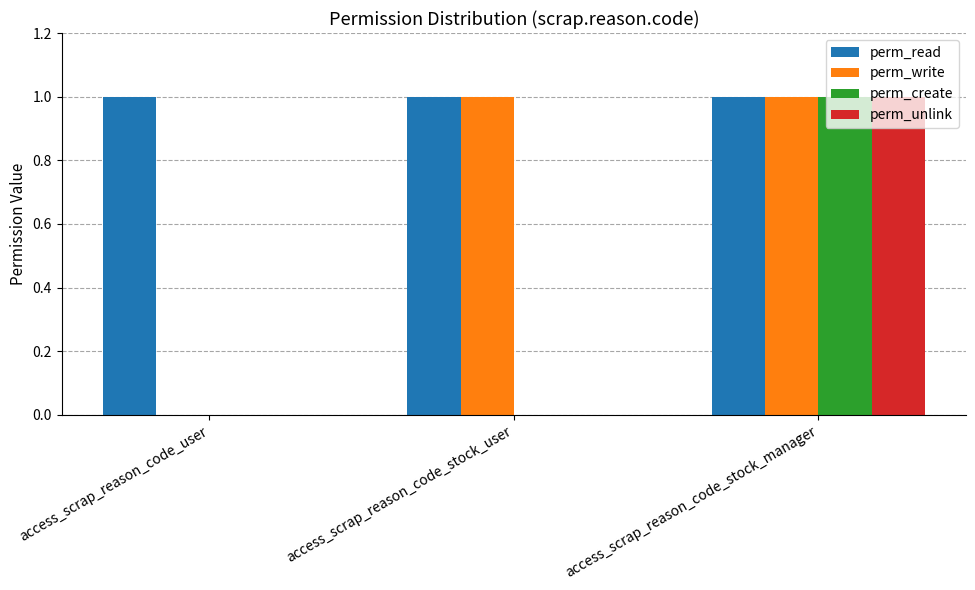

How many groups of bars are there?

3